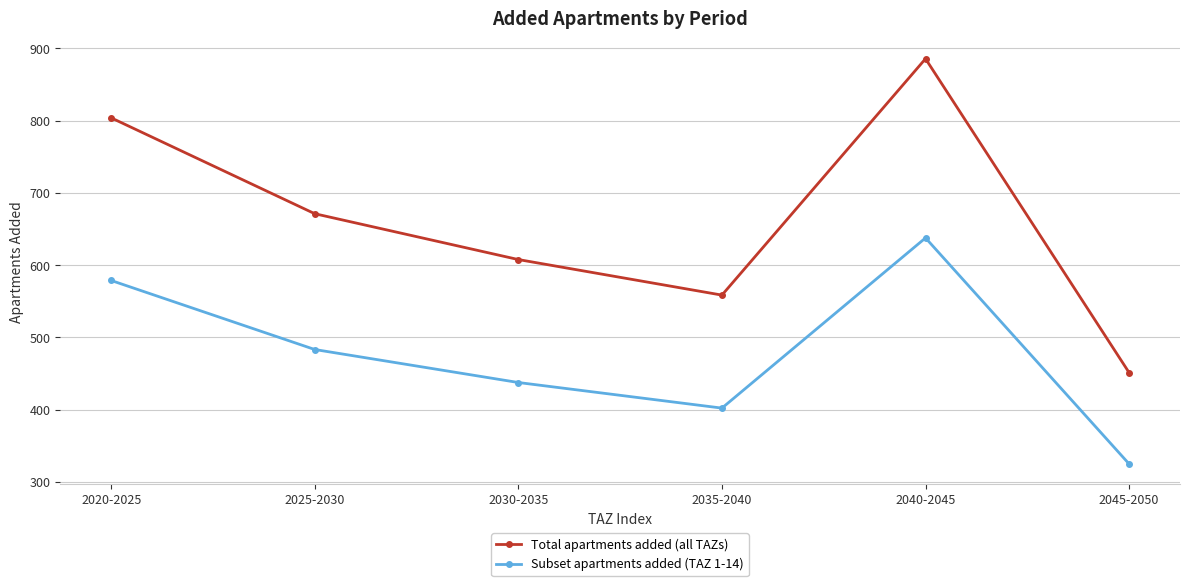

Which category has the highest value in the Total apartments added (all TAZs) series?

2040-2045